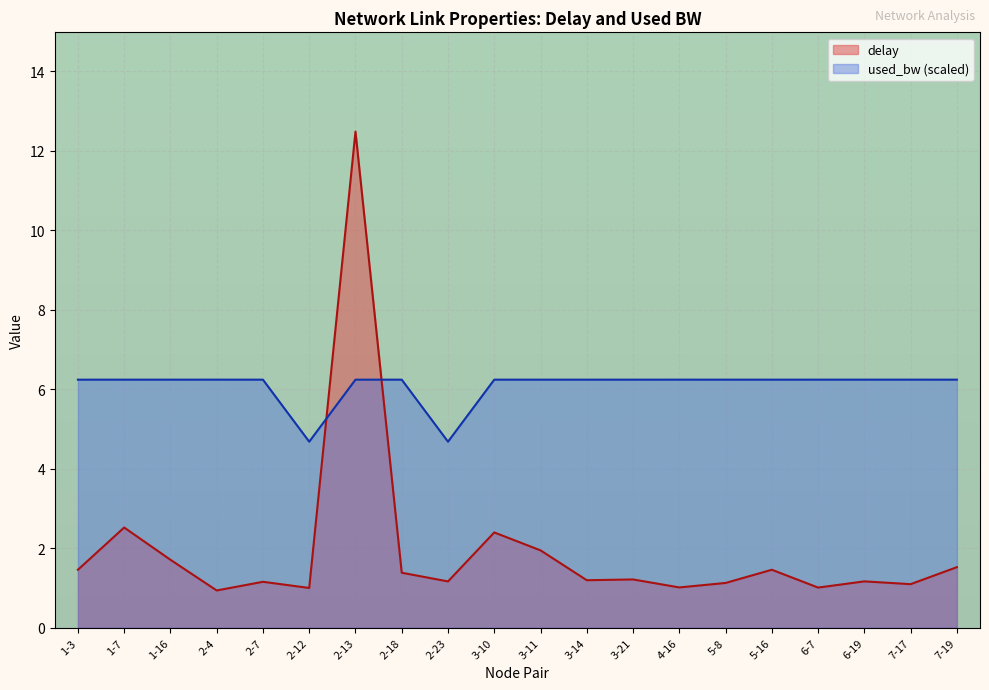

At which category is the sum across all series the highest?

2-13